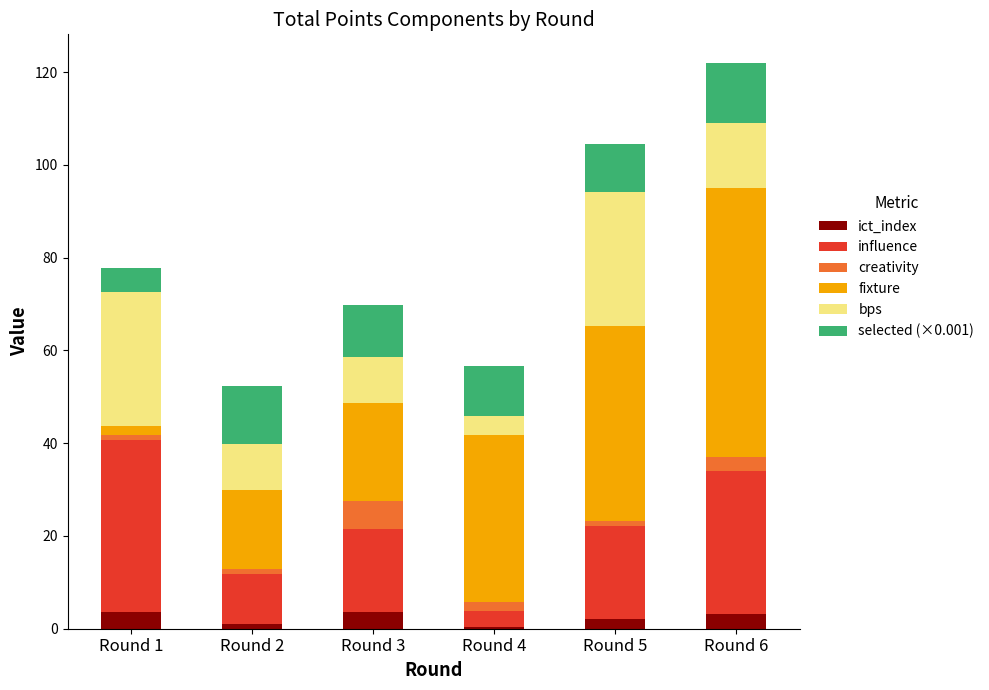

How many data points does each series have?

6